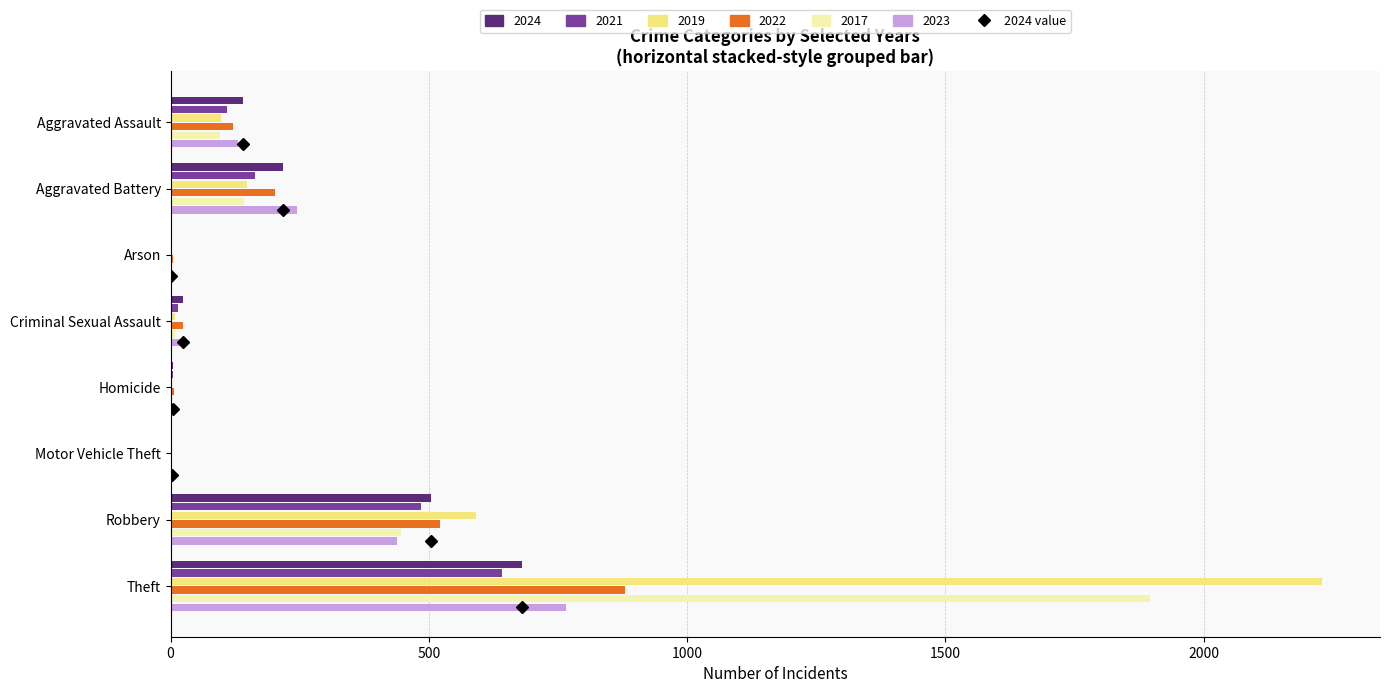

What is the sum of all 2019 values?

3079